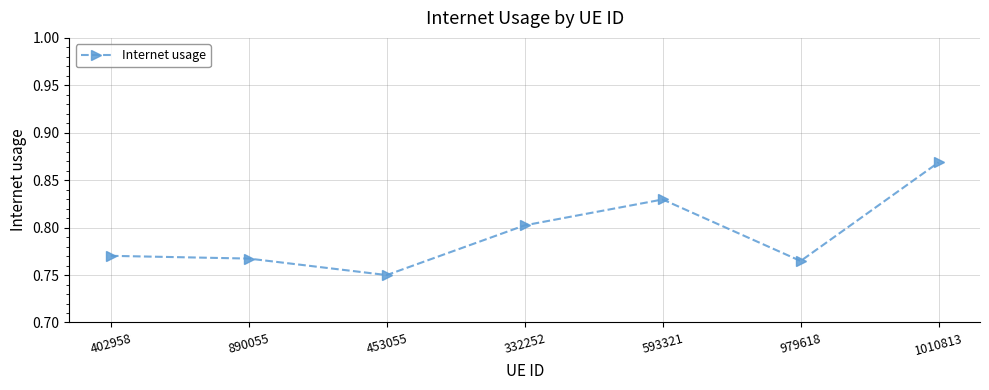

List the labels in order of value, smallest first.

453055, 979618, 890055, 402958, 332252, 593321, 1010813